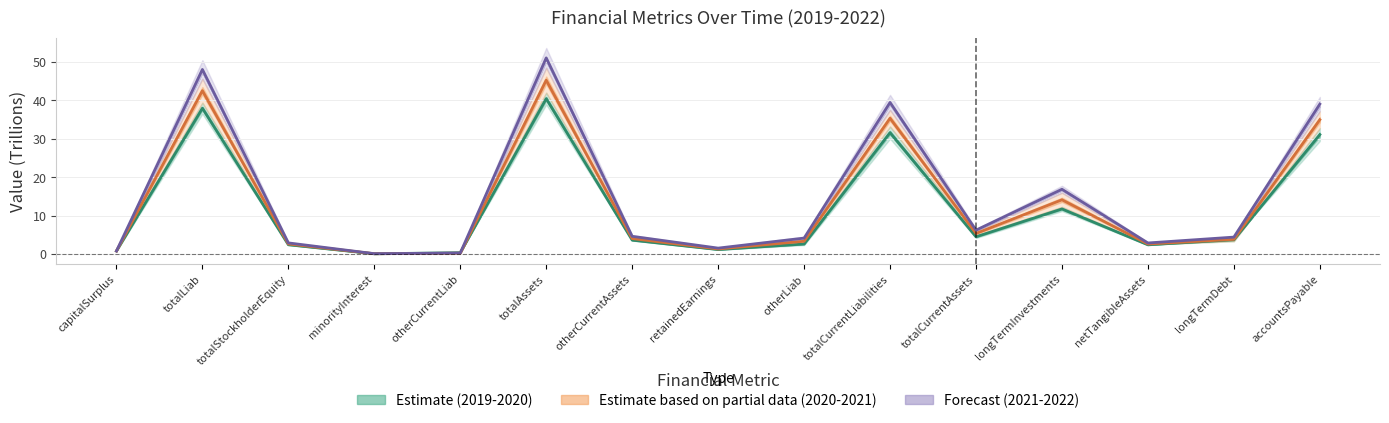

Which label corresponds to the smallest value in the chart?

minorityInterest